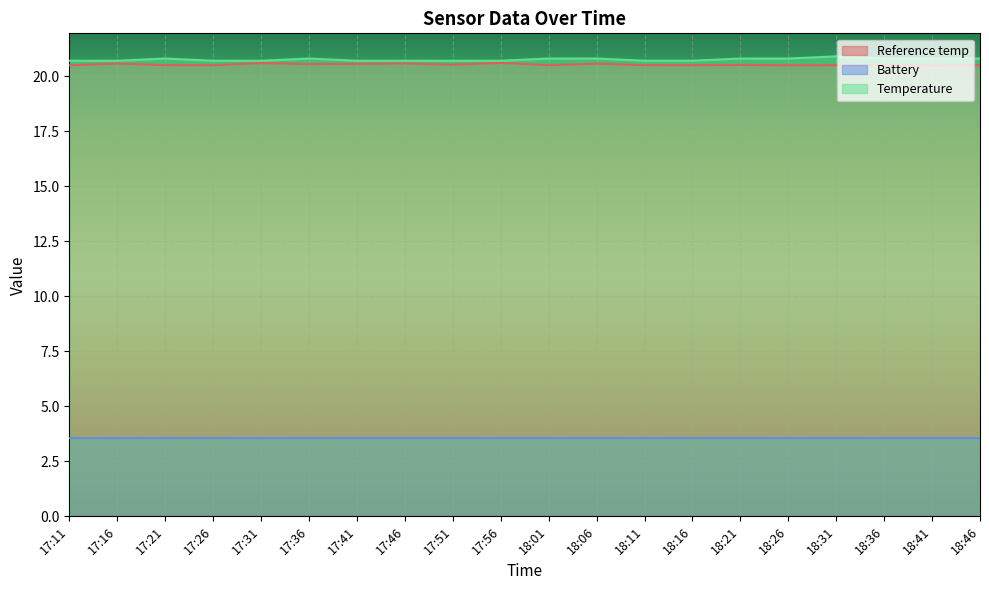

What is the value of the Reference temp point at the 8th from the left?

20.6